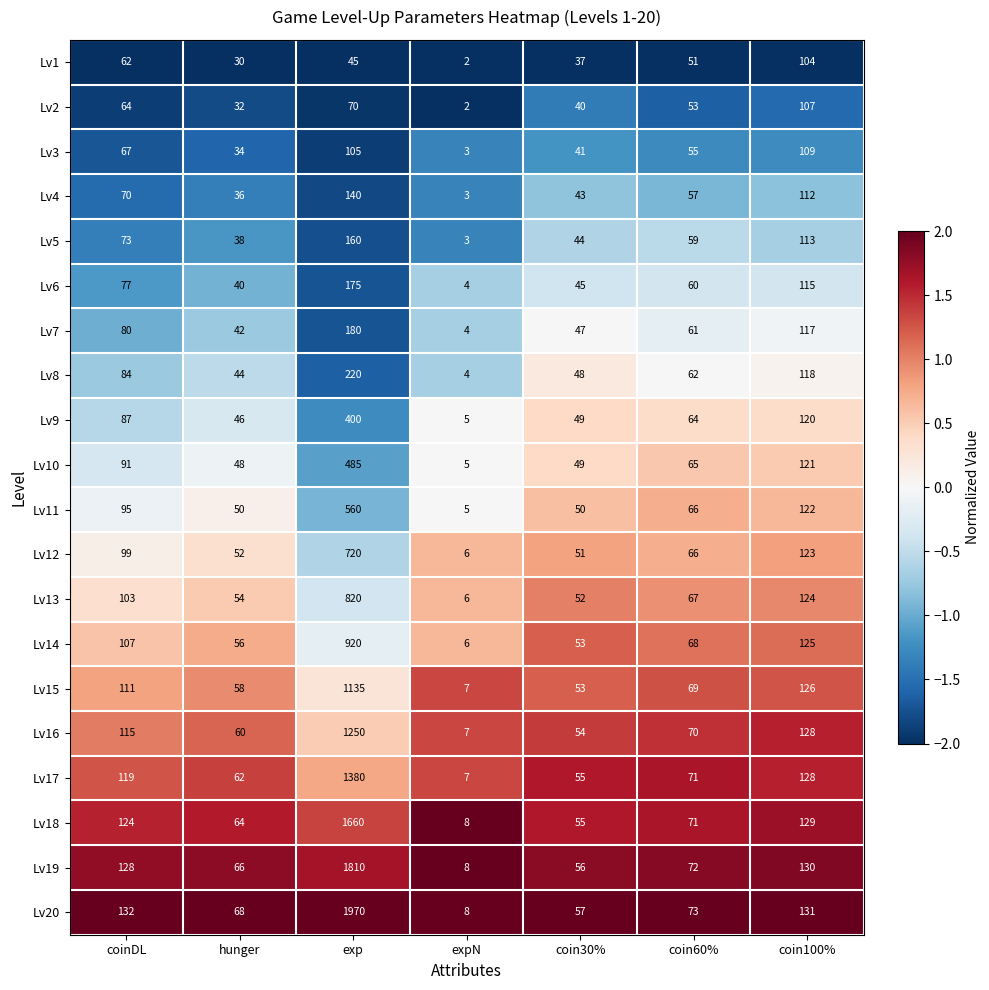

At which category is the sum across all series the highest?

exp